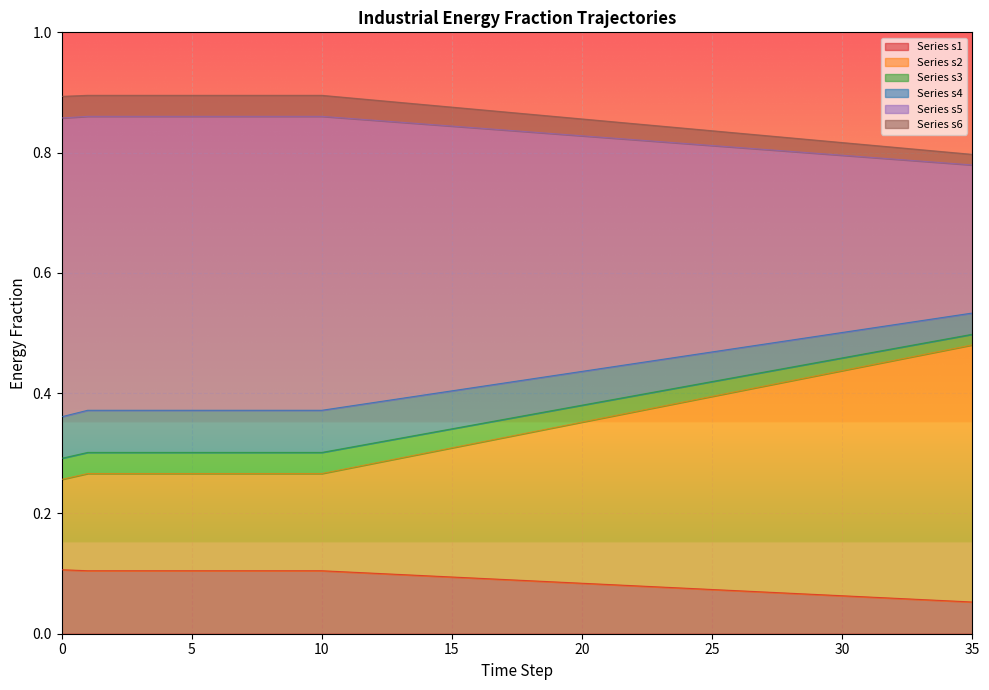

True or false: frac_inen_energy_agriculture_s6 and frac_inen_energy_agriculture_s1 intersect in this chart.

False